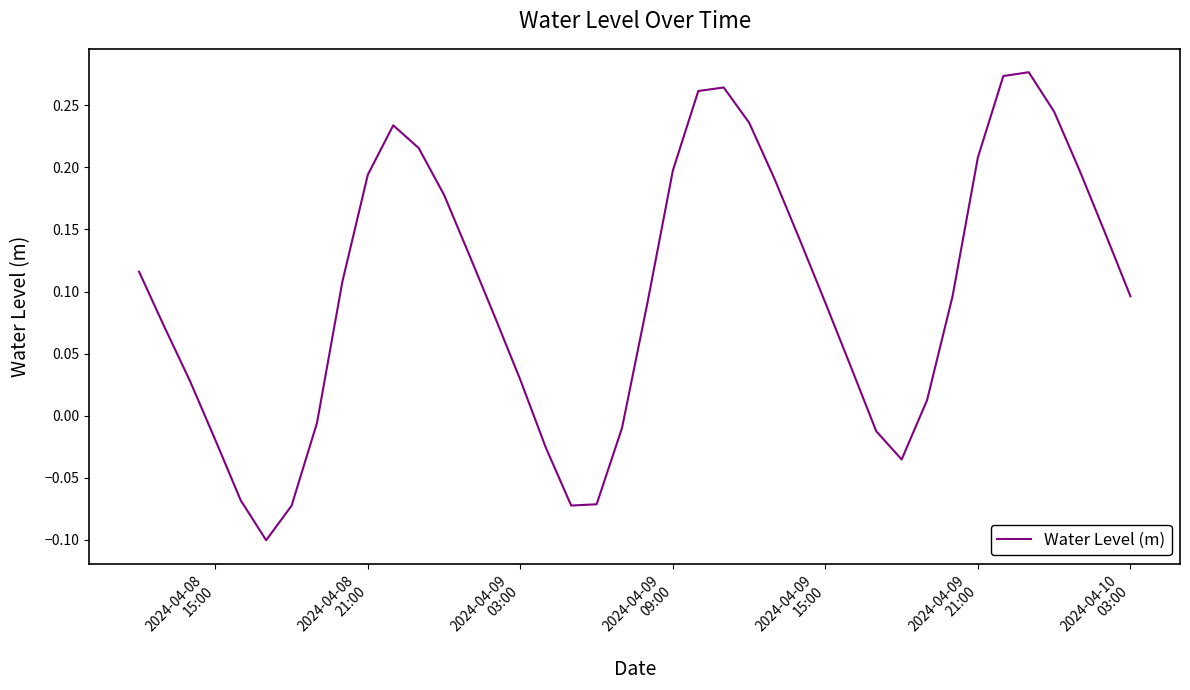

What is the difference between the maximum and minimum values?

0.4